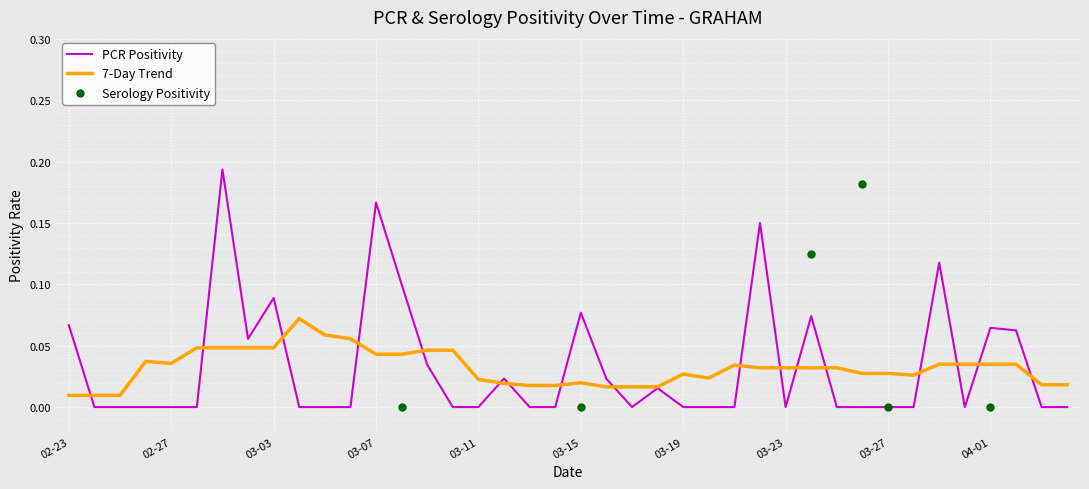

Is it true that 7-Day Trend equals 0.1 at 03-03?

False